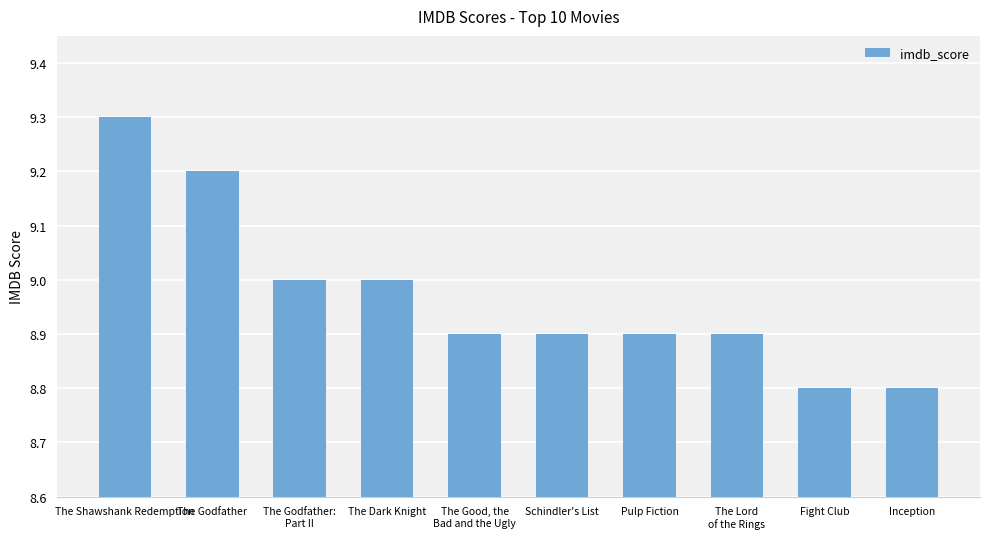

Reading right to left, list all the values displayed in this chart.

8.8	8.8	8.9	8.9	8.9	8.9	9.0	9.0	9.2	9.3